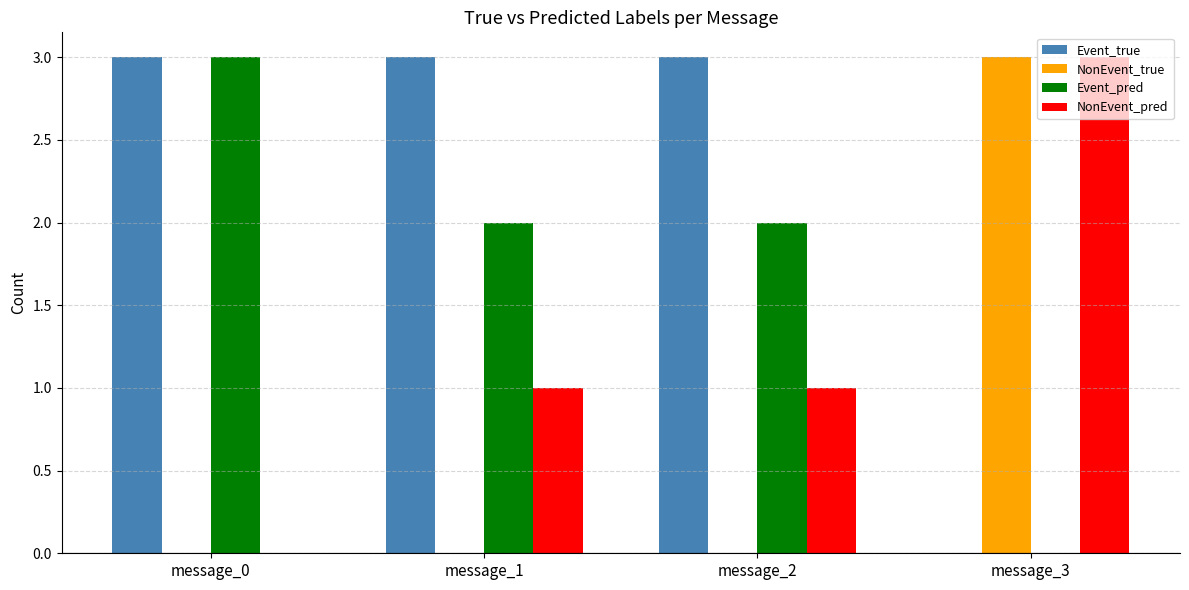

How many Event_true values are between 3 and 4?

3